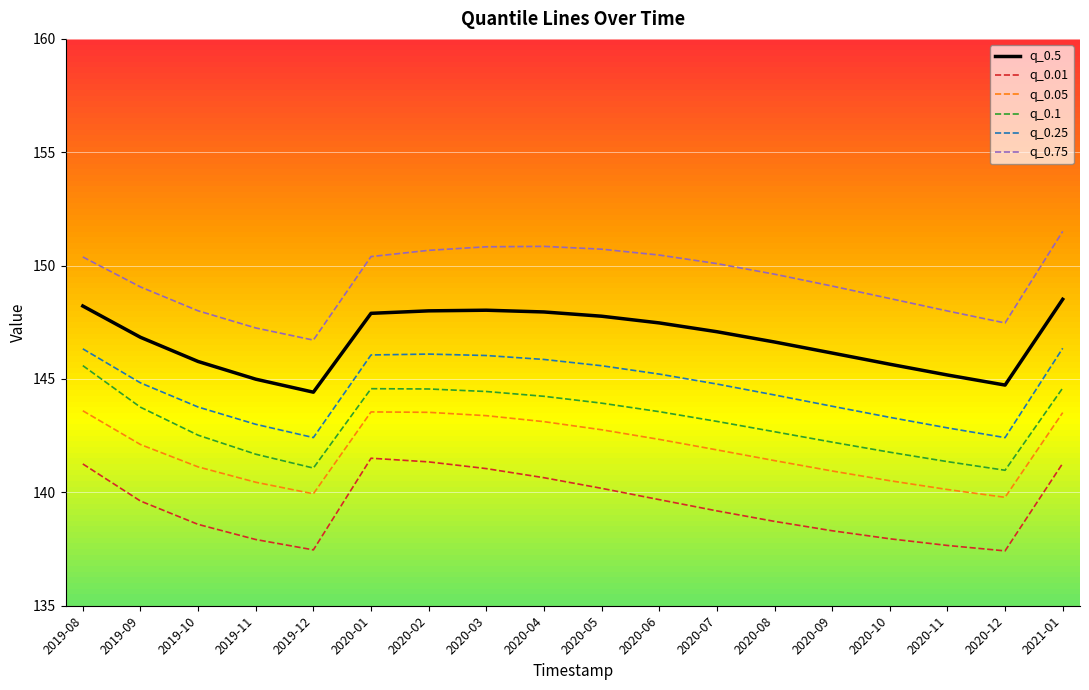

True or false: q_0.25 and q_0.05 intersect in this chart.

False